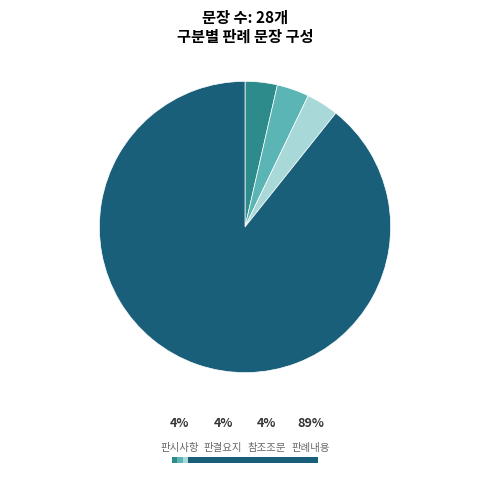

Is there a majority slice in this chart?

Yes